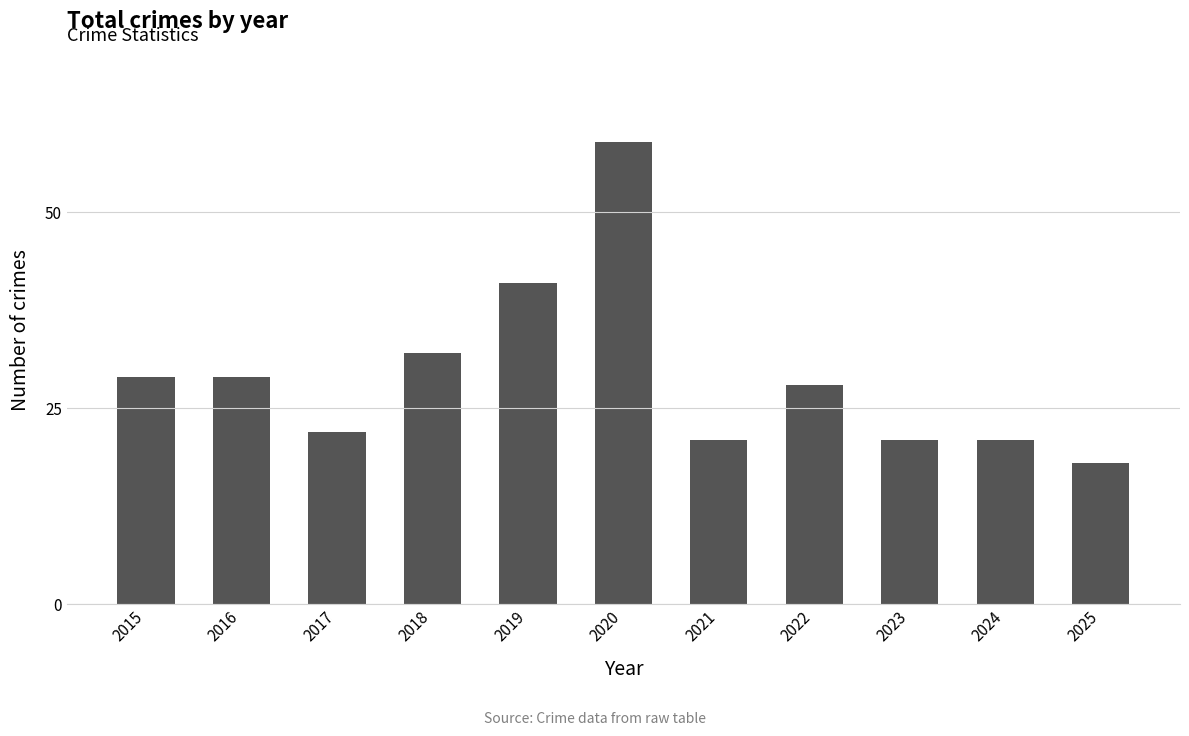

What is the value of the 4th bar from the left?

32